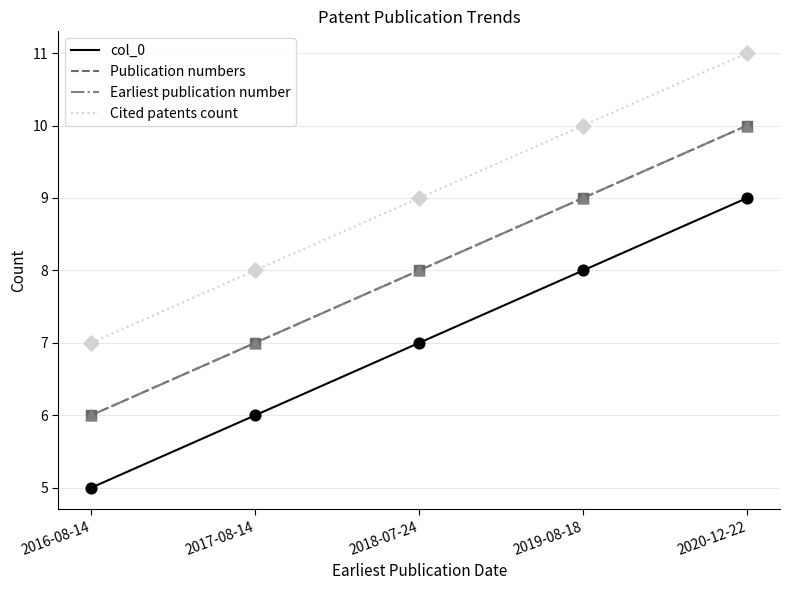

Which series has the largest total across all categories?

Cited patents count